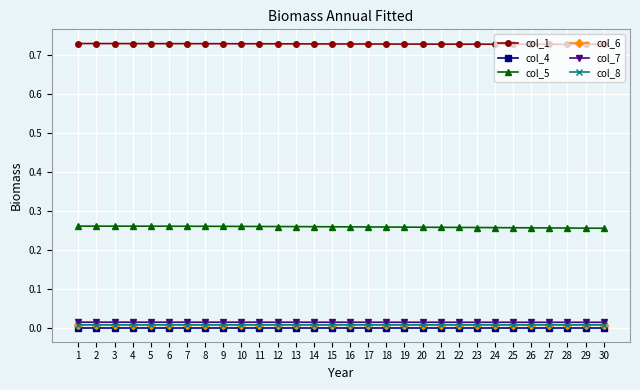

The col_6 series shows 0.0 at 24. True or false?

True